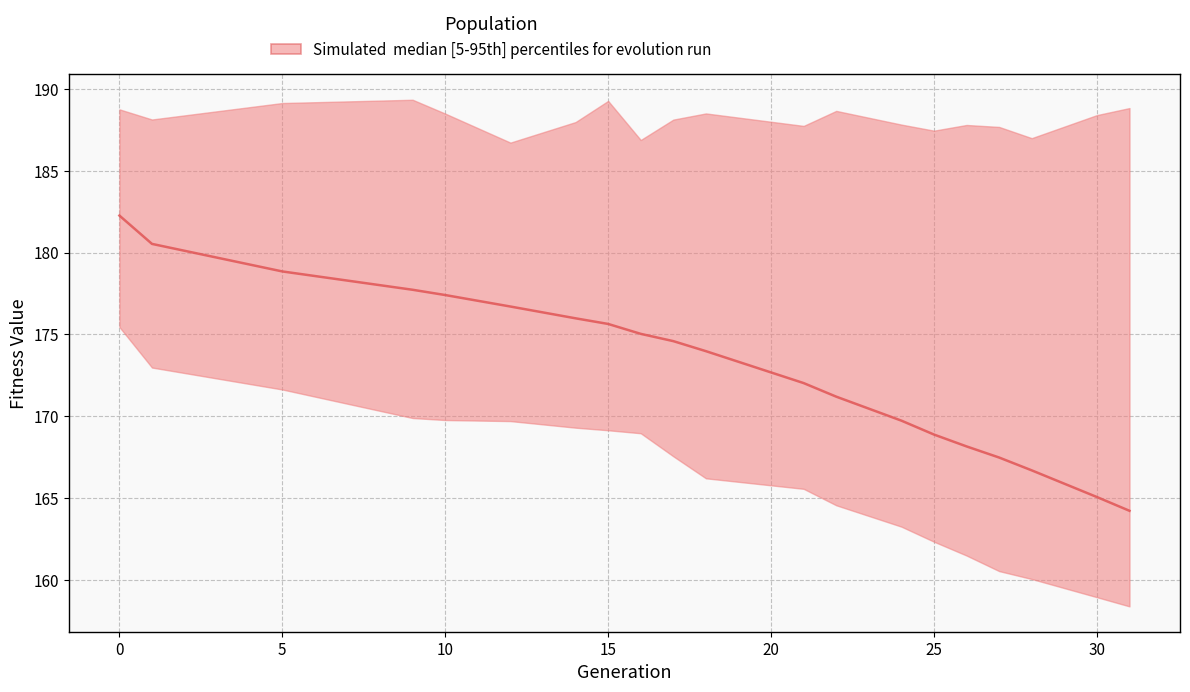

What value does the min series have at 18?

166.2